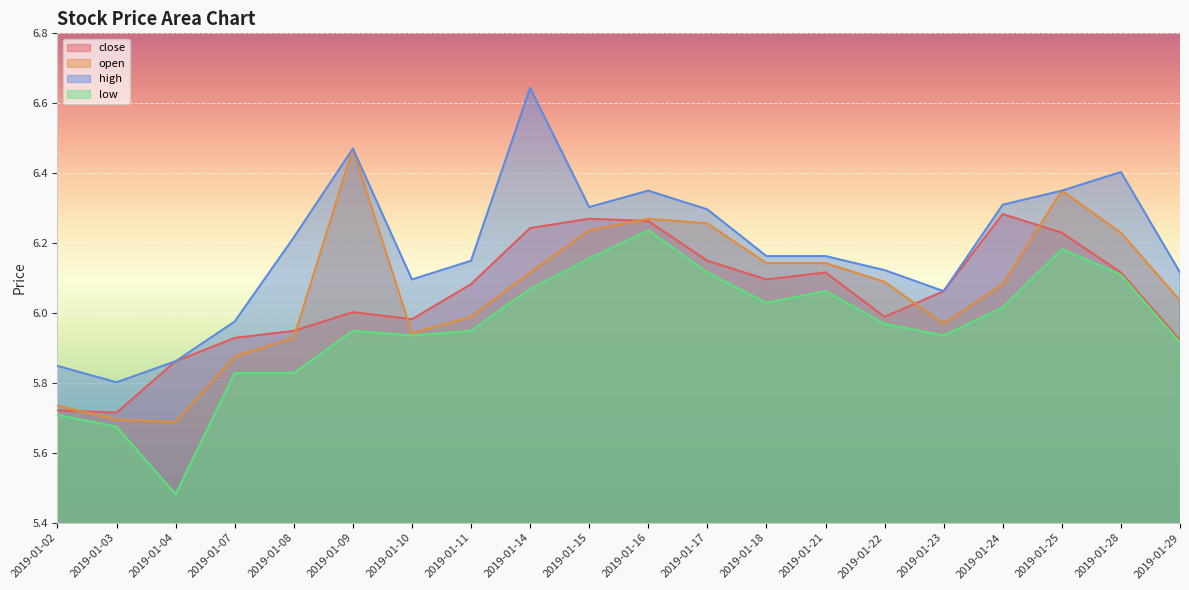

How many lines are shown in the chart?

4